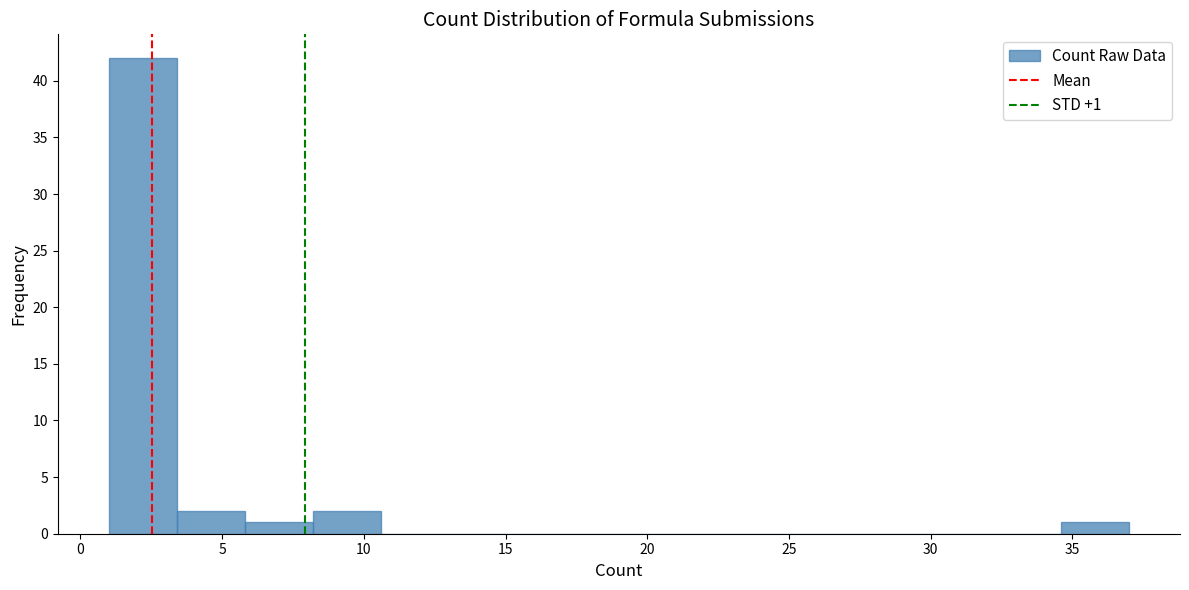

Over which range of the x-axis is the bar tallest?

1.0 to 3.4